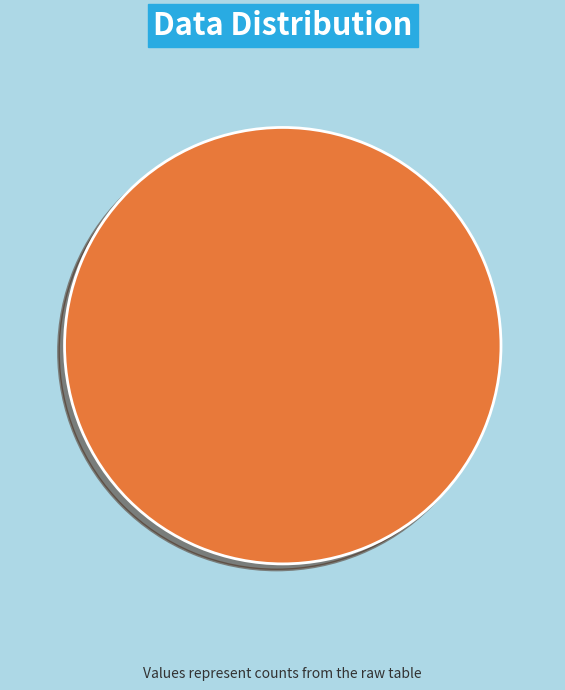

What is the majority slice?

P1